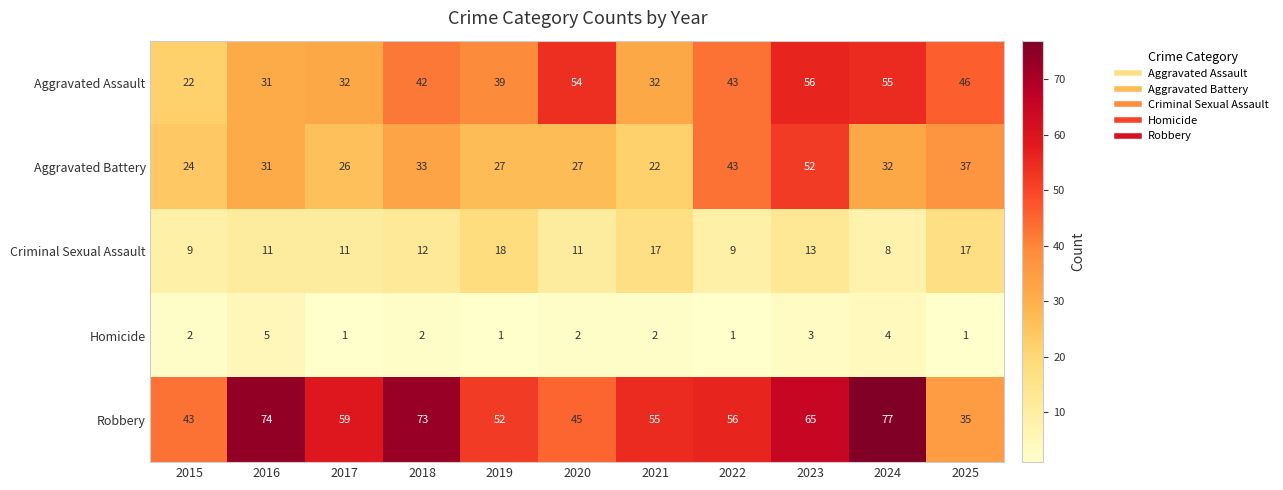

What is the total value across all series at 2019?

137